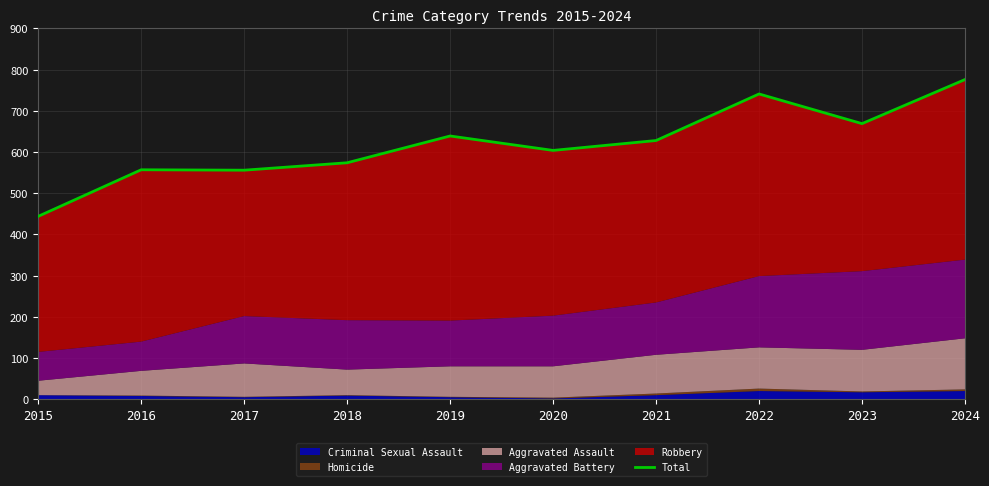

Count the number of categories in the chart.

10